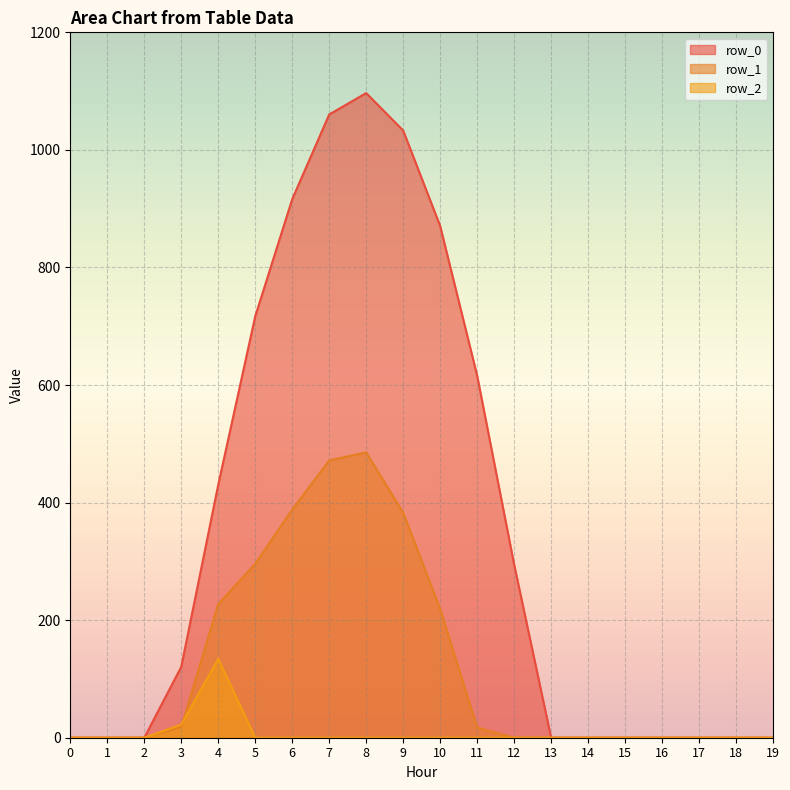

Count the number of data series in this chart.

3